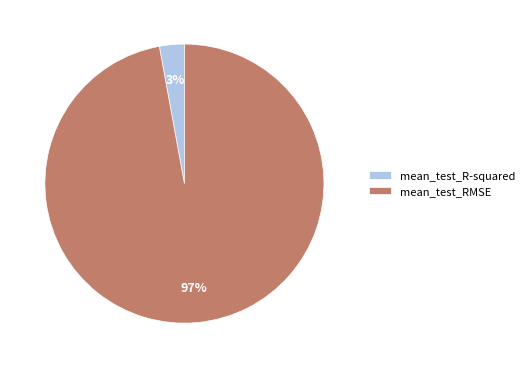

The mean_test_RMSE slice represents 84% of the pie. True or false?

False